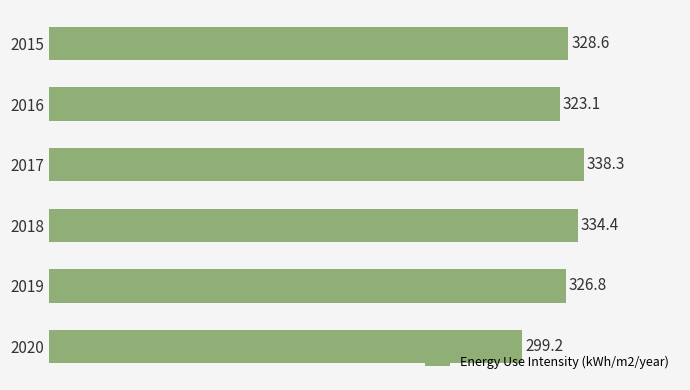

What is the minimum value shown in the chart?

299.2